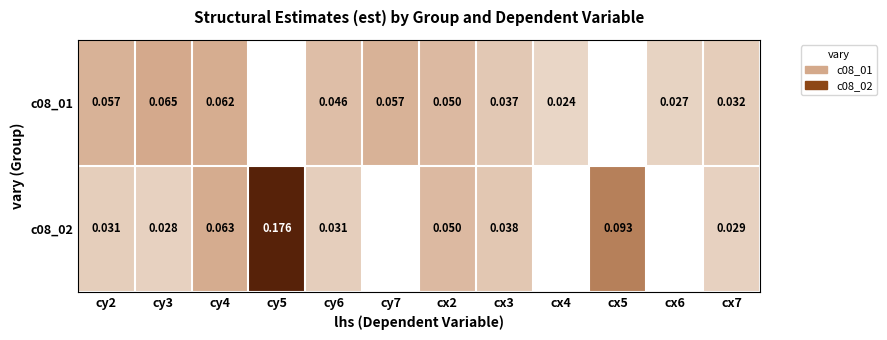

At cx2, list the series in order from largest to smallest.

c08_01, c08_02